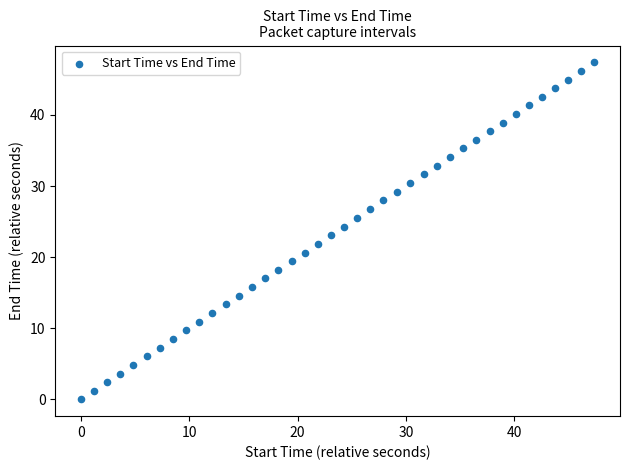

What is the range of X values (max minus min)?

47.4